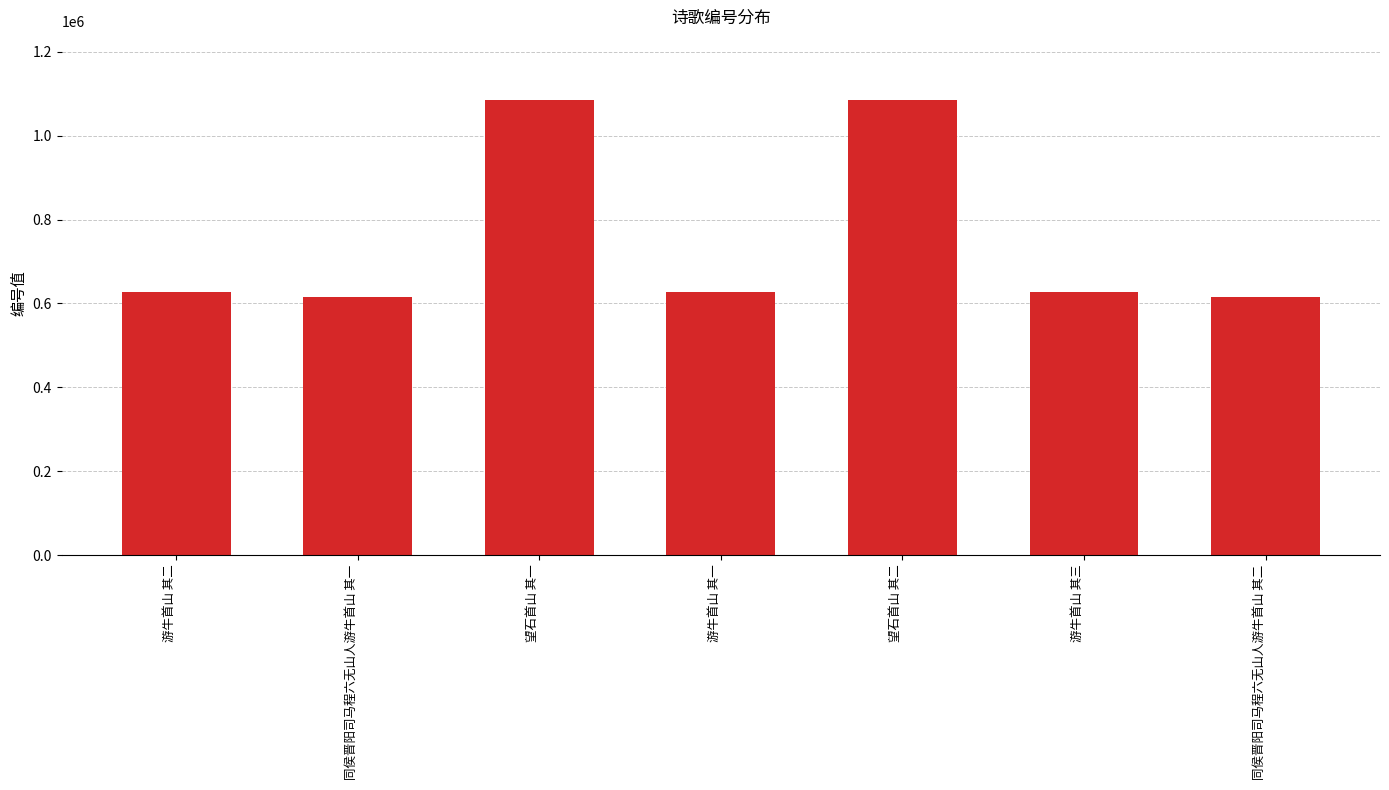

What position from the right is 游牛首山 其二?

7